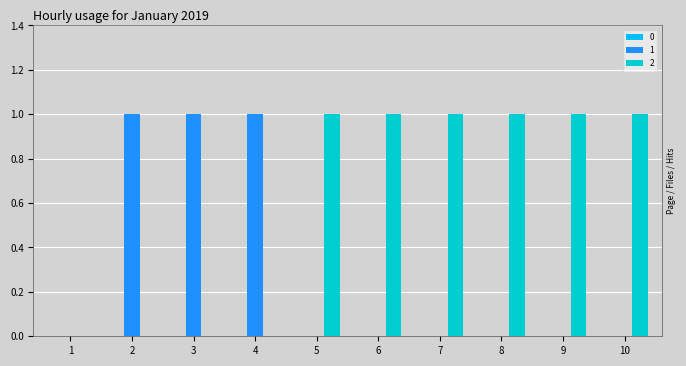

The value of 2 at 5 is 1. True or false?

True